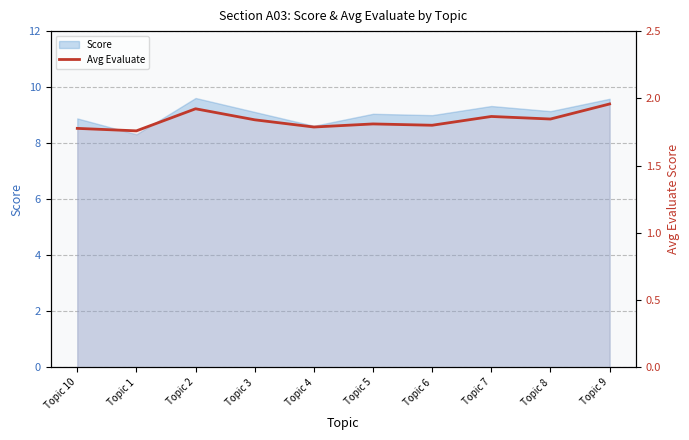

True or false: the data has more than 0 interior local peaks.

True